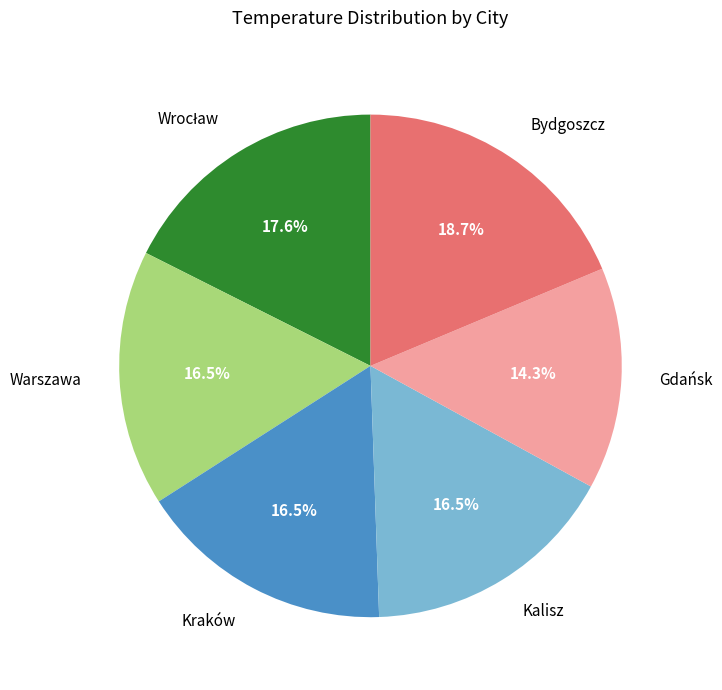

How many segments does this pie chart have?

6